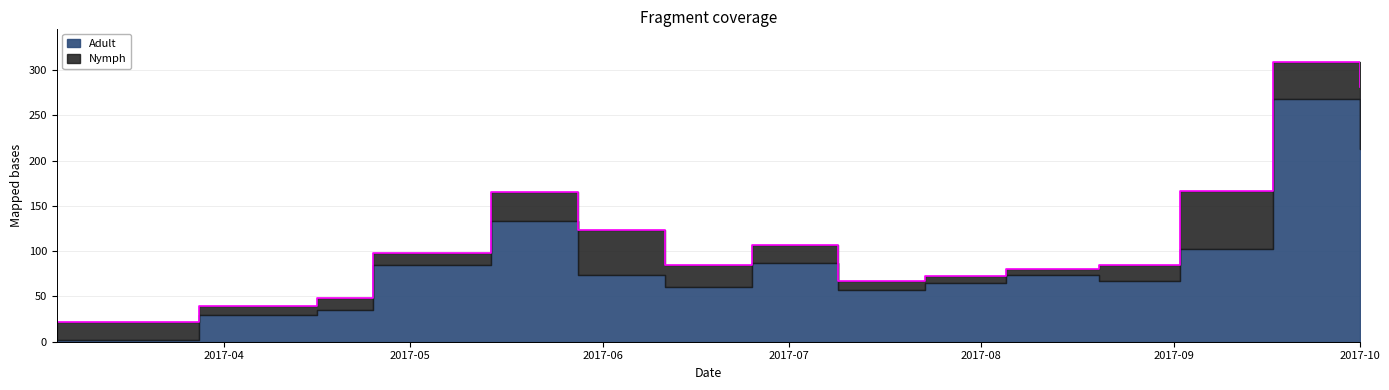

List the labels in order of value, smallest first.

2017-03-05, 2017-03-28, 2017-04-16, 2017-07-09, 2017-07-23, 2017-08-05, 2017-06-11, 2017-08-20, 2017-04-25, 2017-06-25, 2017-05-28, 2017-05-14, 2017-09-02, 2017-10-01, 2017-09-17